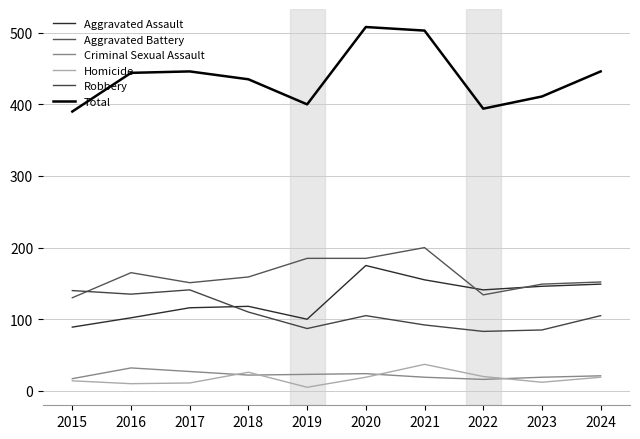

Does the chart display data point markers on the line(s)?

No